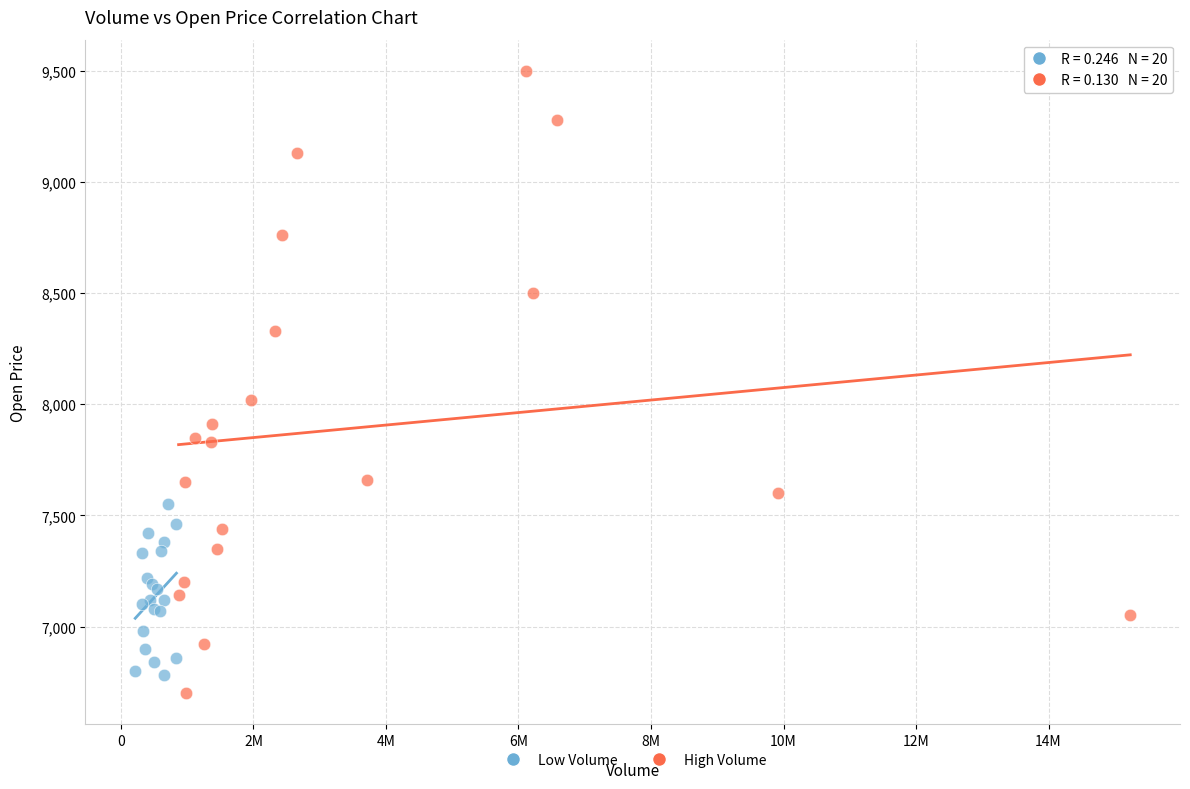

Which series reaches the maximum Y coordinate?

High Volume